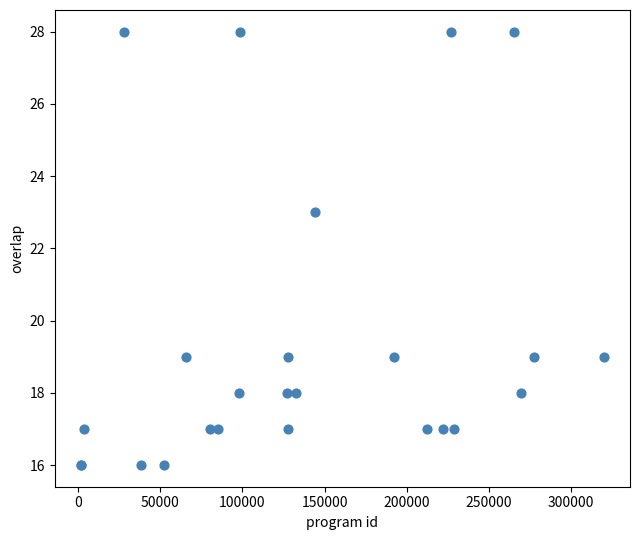

What Y value in the scatter plot is closest to 22?

23